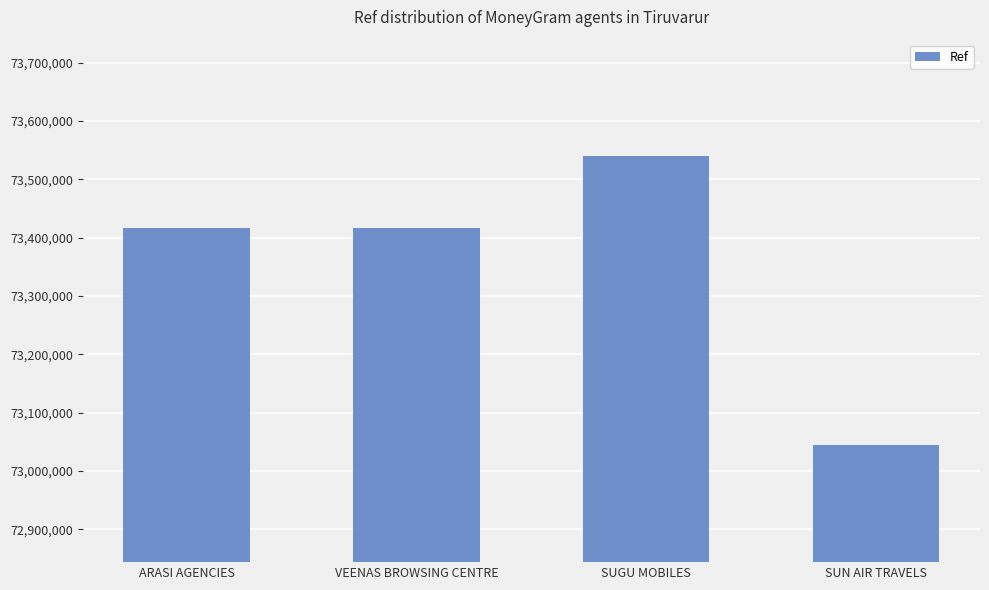

What is the sum of all values?

293418033